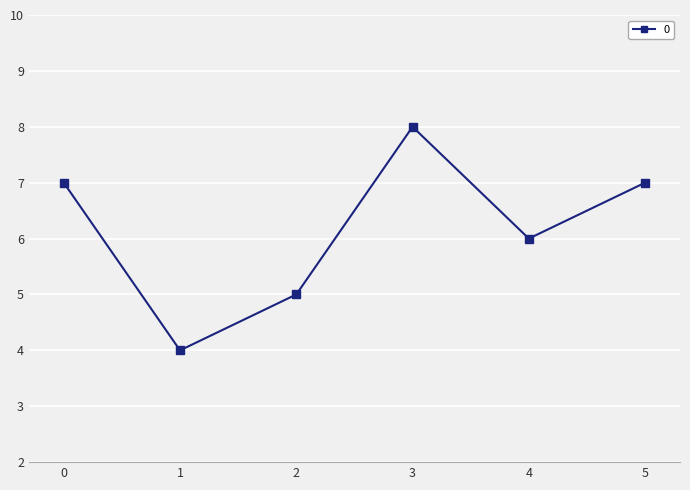

The chart shows a value of 6 at 4. True or false?

True